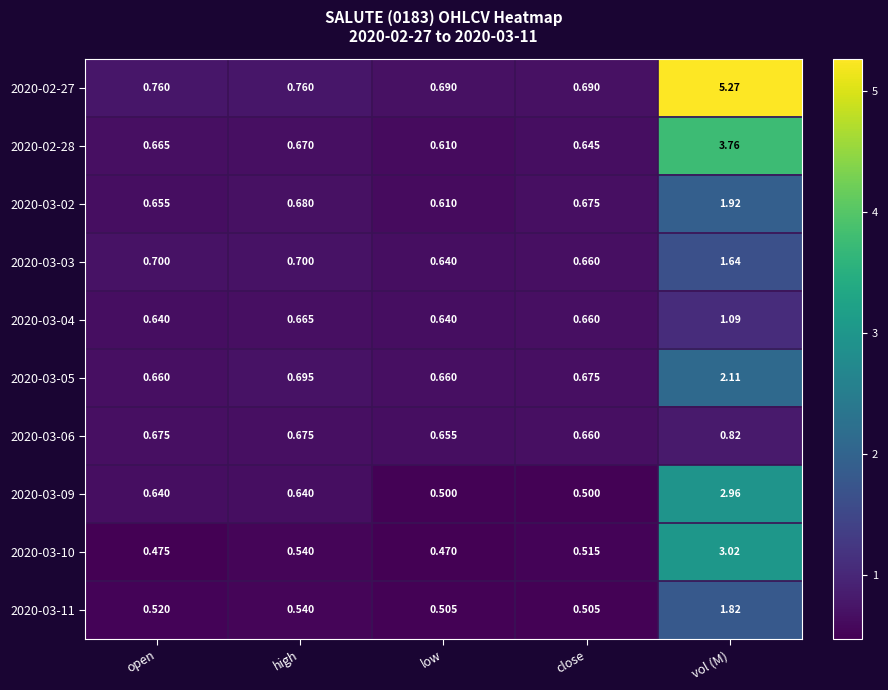

Rank the series by their maximum value, from lowest to highest.

2020-03-06, 2020-03-04, 2020-03-03, 2020-03-11, 2020-03-02, 2020-03-05, 2020-03-09, 2020-03-10, 2020-02-28, 2020-02-27